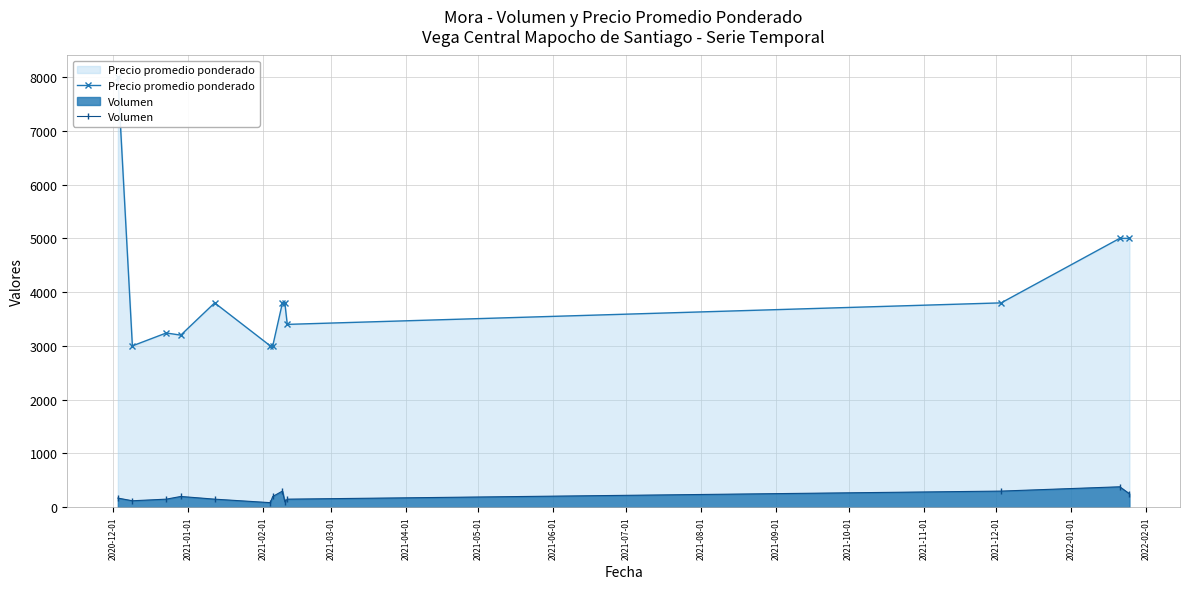

How many lines are shown in the chart?

2